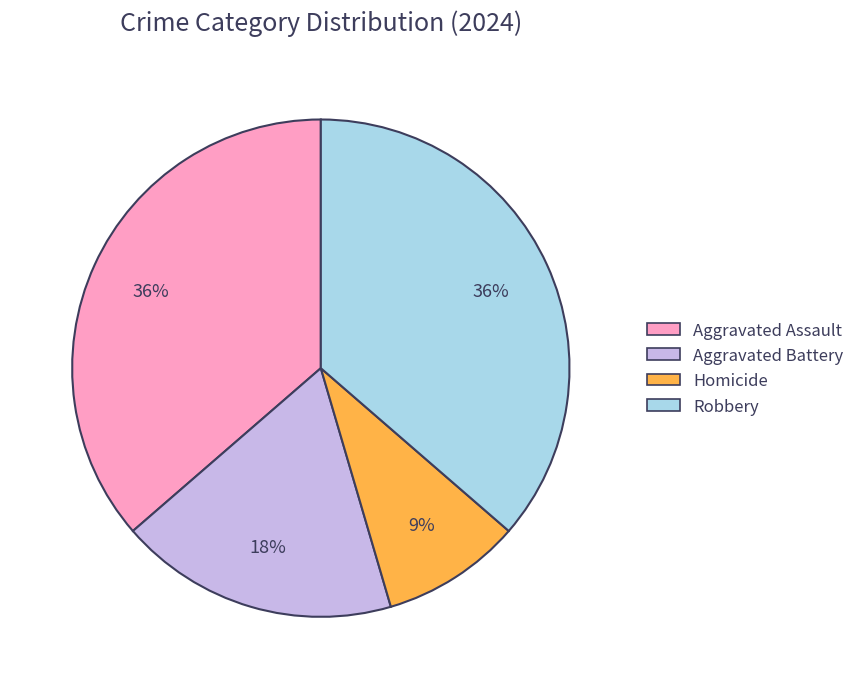

How many slices are in this pie chart?

4